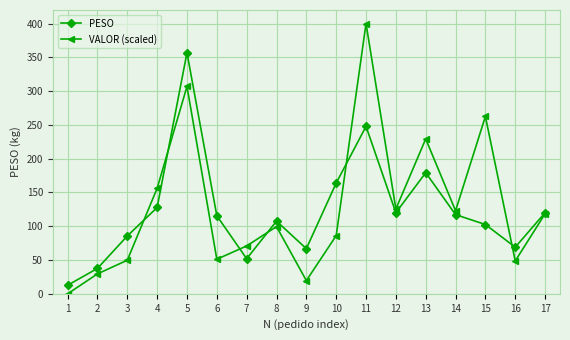

True or false: VALOR (scaled) has a value of 86.0 at 10.

True